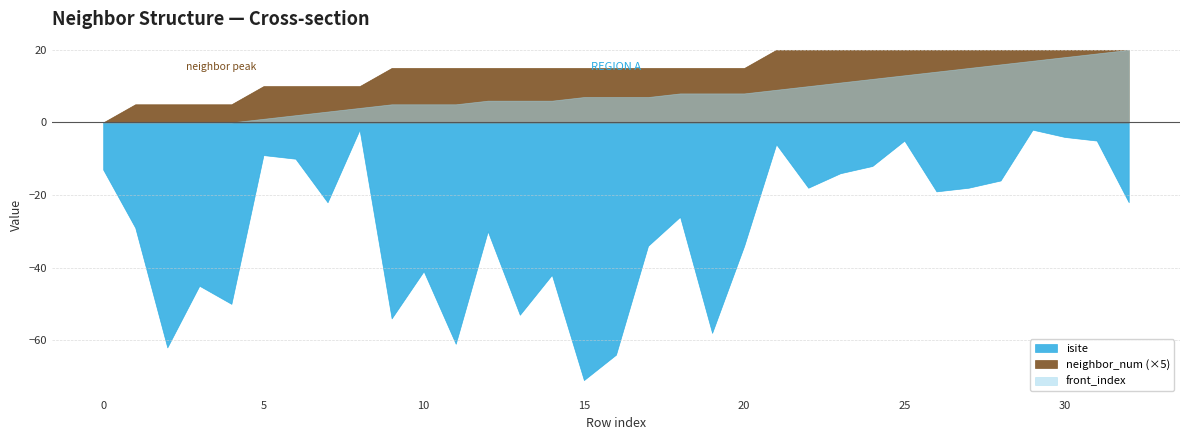

At how many categories does at least one series exceed 42?

9